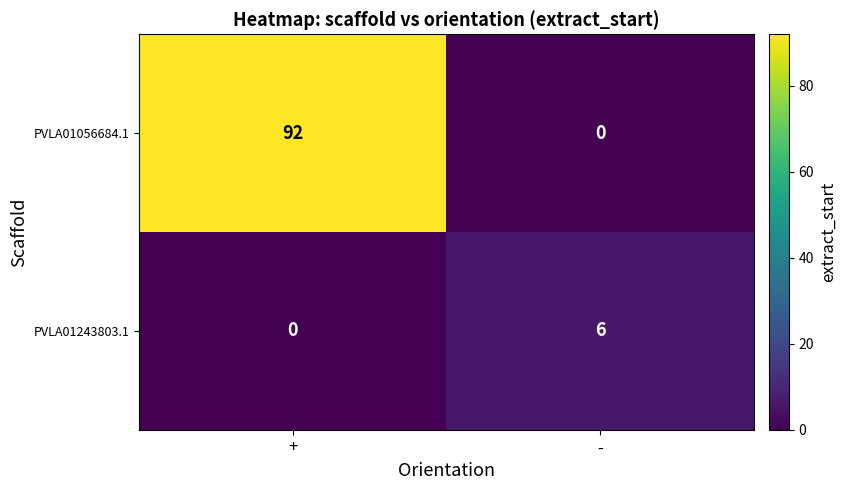

Reading left to right, list all the values displayed in this chart.

PVLA01056684.1: 92	0
PVLA01243803.1: 0	6